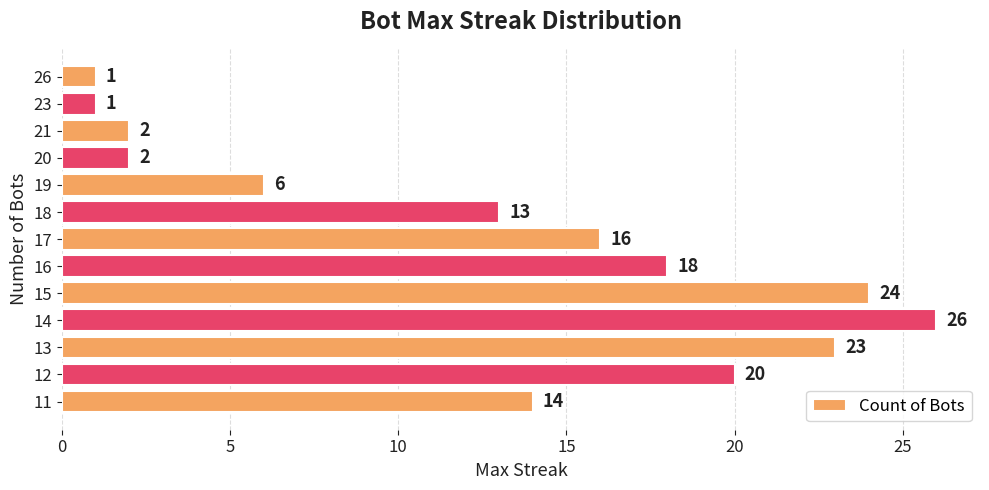

How many bars are there in total?

13